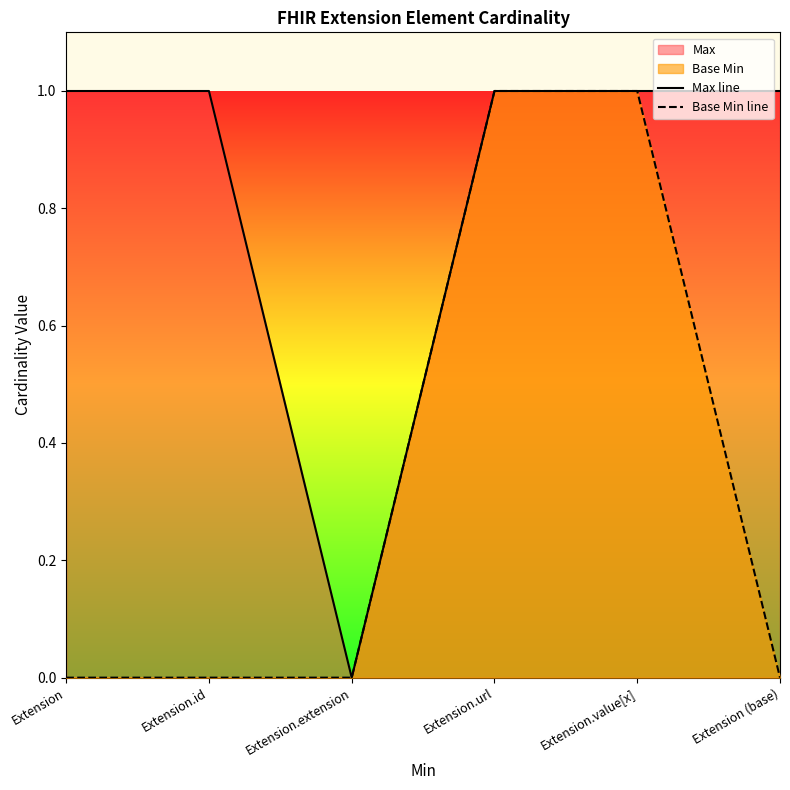

Where is Base Min line nearest to the value 0?

Extension